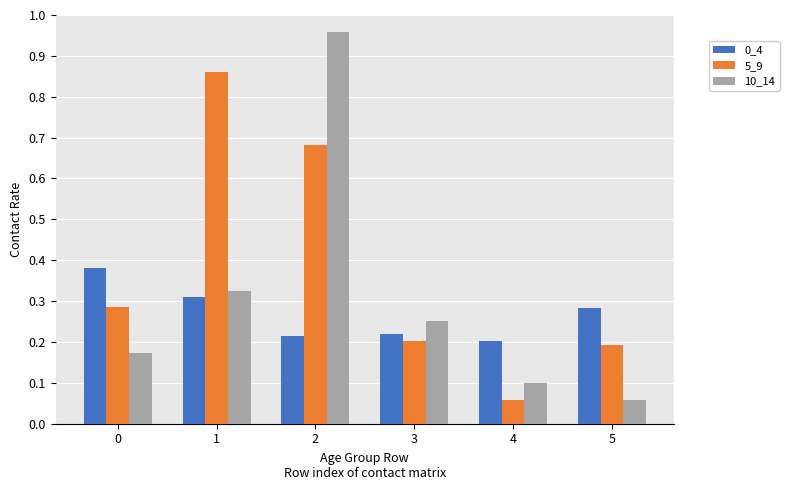

What is the sum of all 10_14 values?

1.9